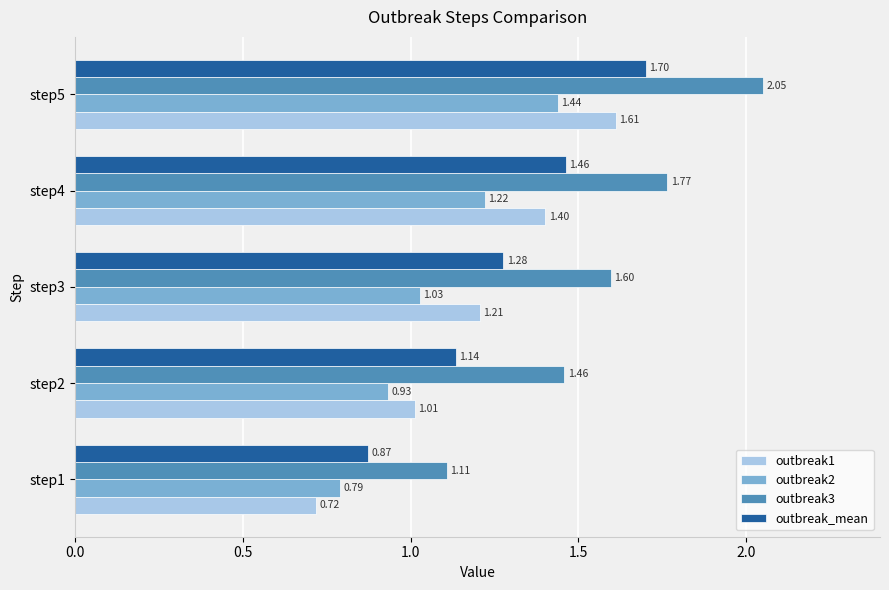

At how many categories does at least one series exceed 1?

5